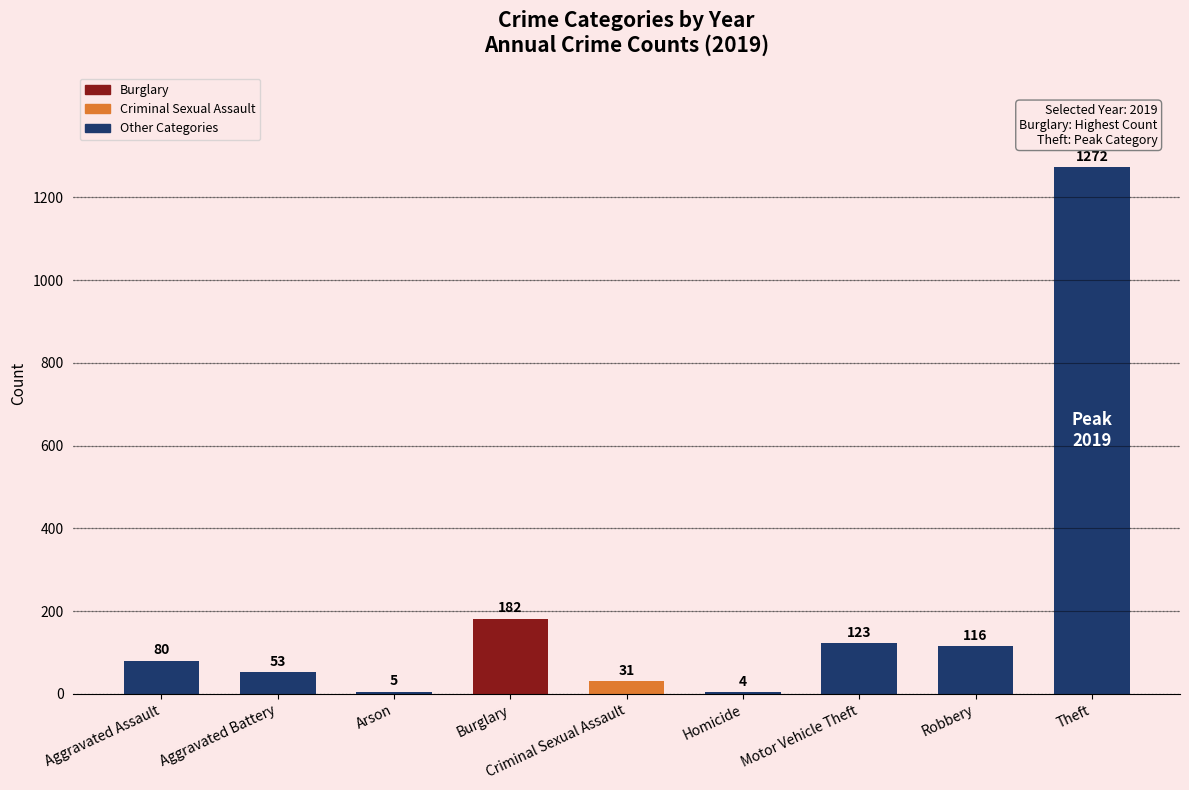

What is the approximate value at Burglary, to the nearest 10?

180